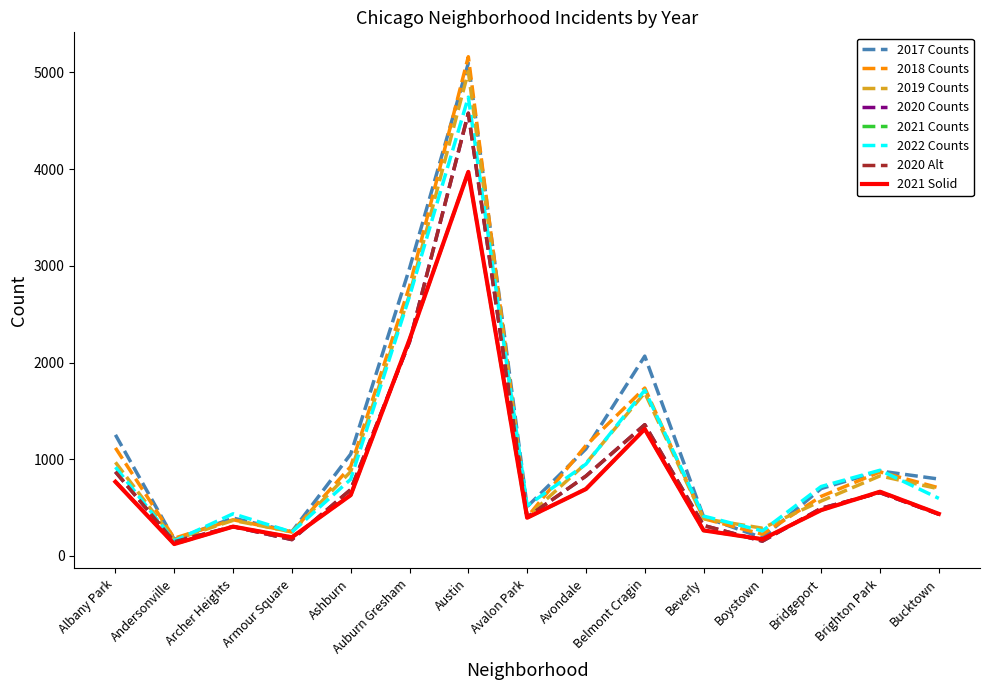

Does the chart display data point markers on the line(s)?

No